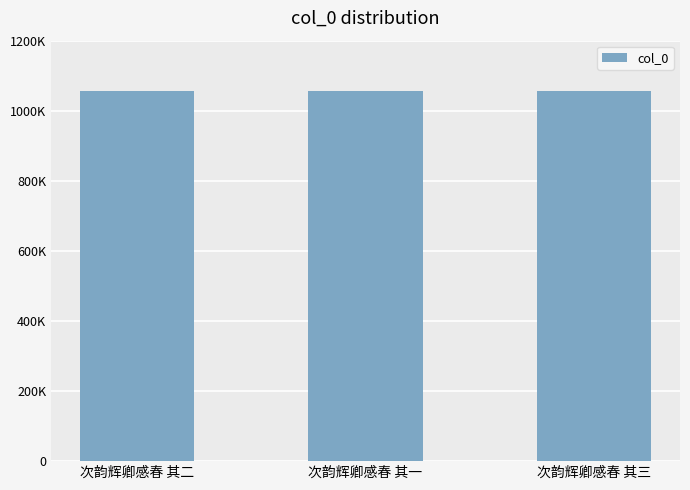

Are the bars horizontal?

No